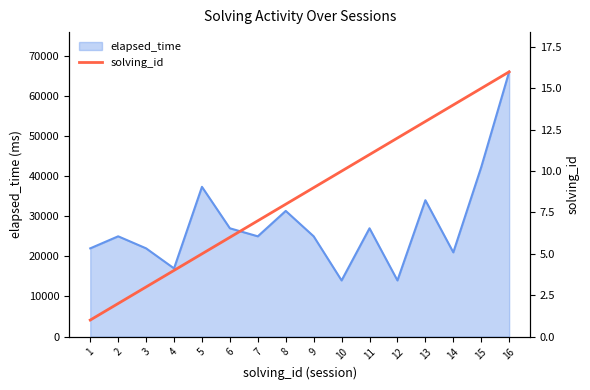

Which label corresponds to the largest value in the chart?

16